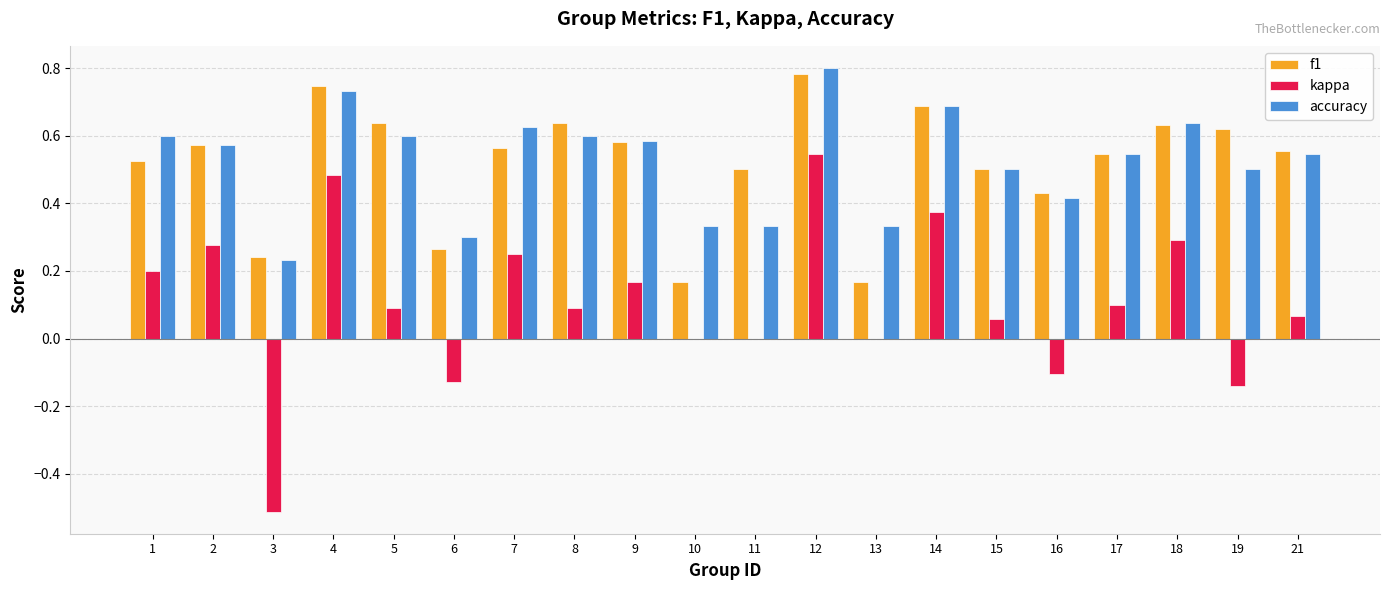

What is the total value across all series at 7?

1.4